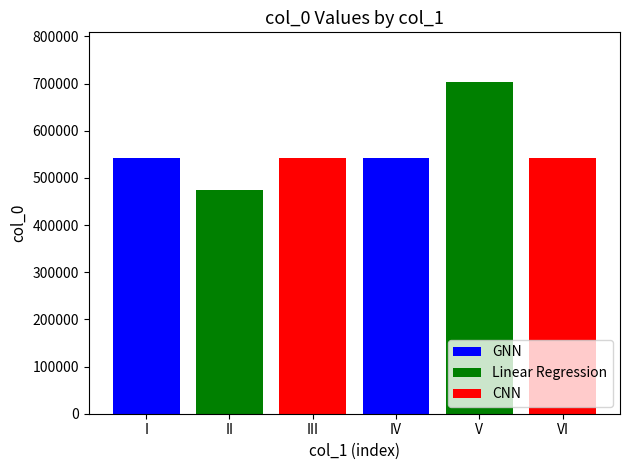

Does the chart contain stacked bars?

No